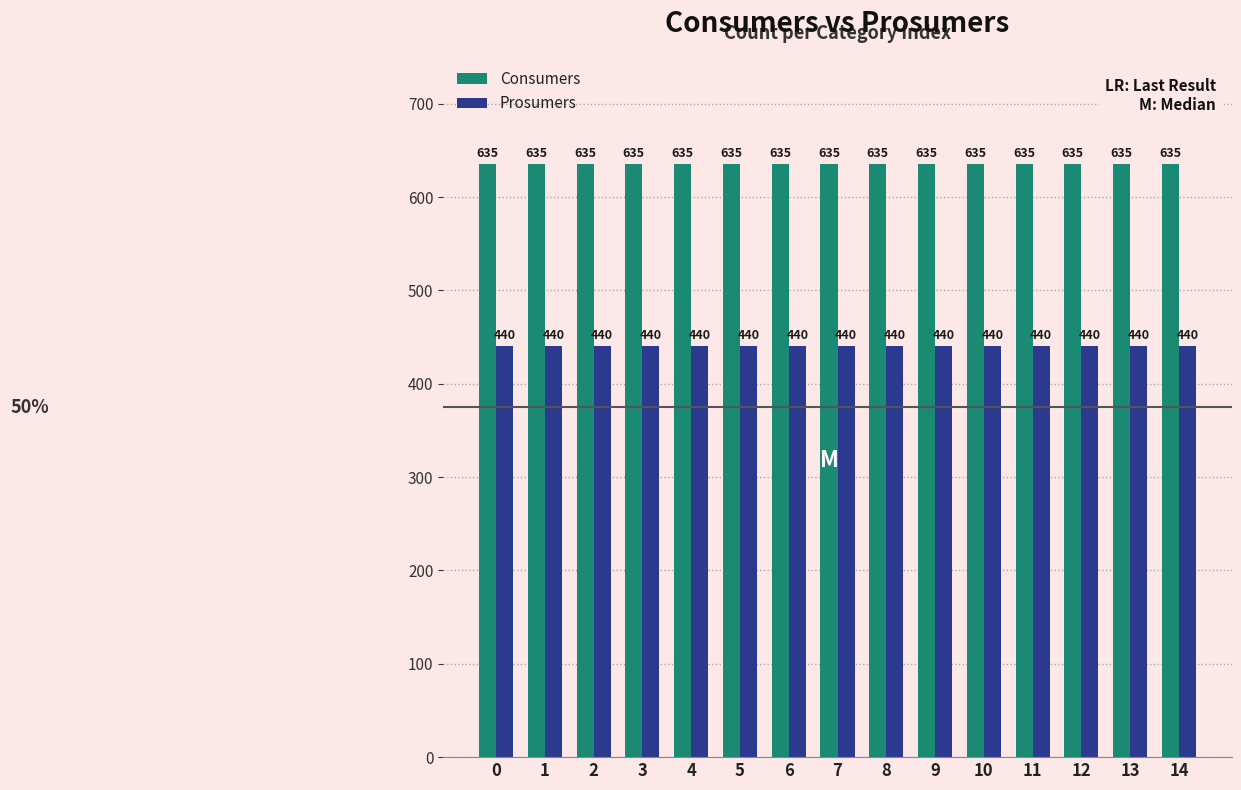

List the series in order of their overall mean, lowest first.

Prosumers, Consumers